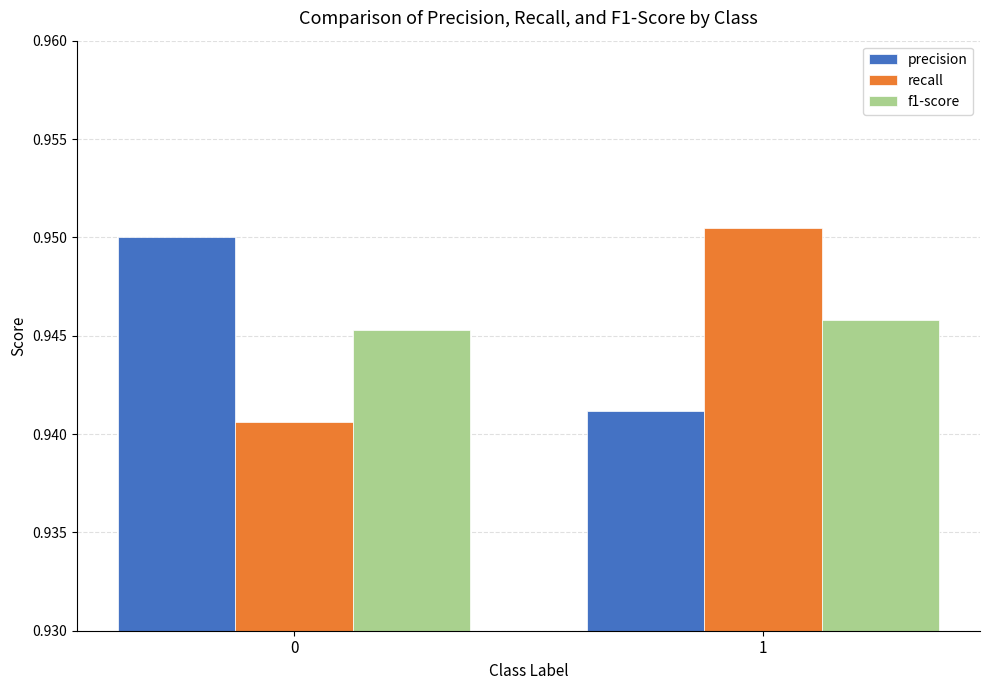

The value of precision at 1 is 1.3. True or false?

False